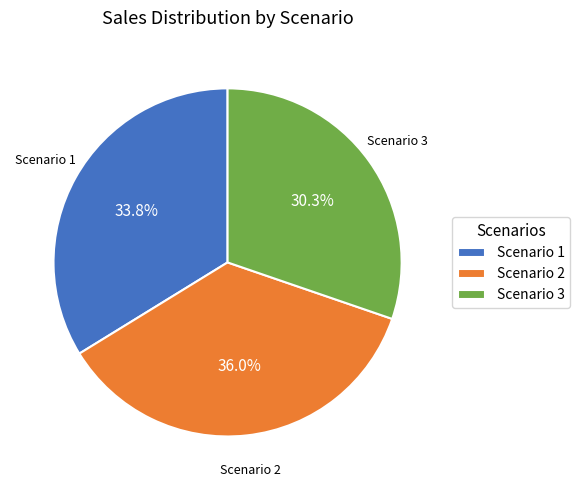

To the nearest percent, what percentage of the pie is Scenario 3?

30%